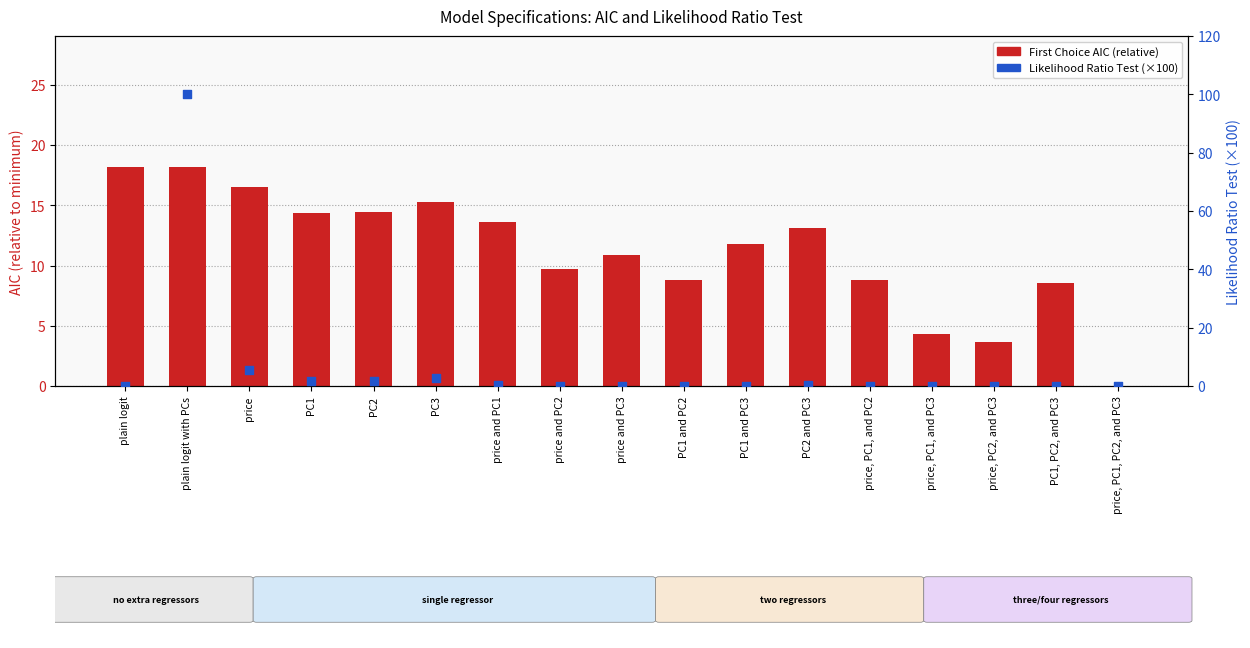

Which series has the widest spread of Y values?

Likelihood Ratio Test (%)